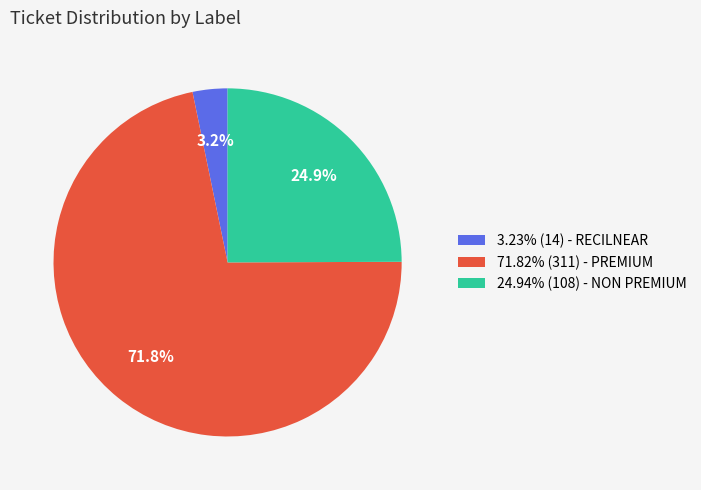

Does 3.23% (14) - RECILNEAR account for over 50% of the chart?

No